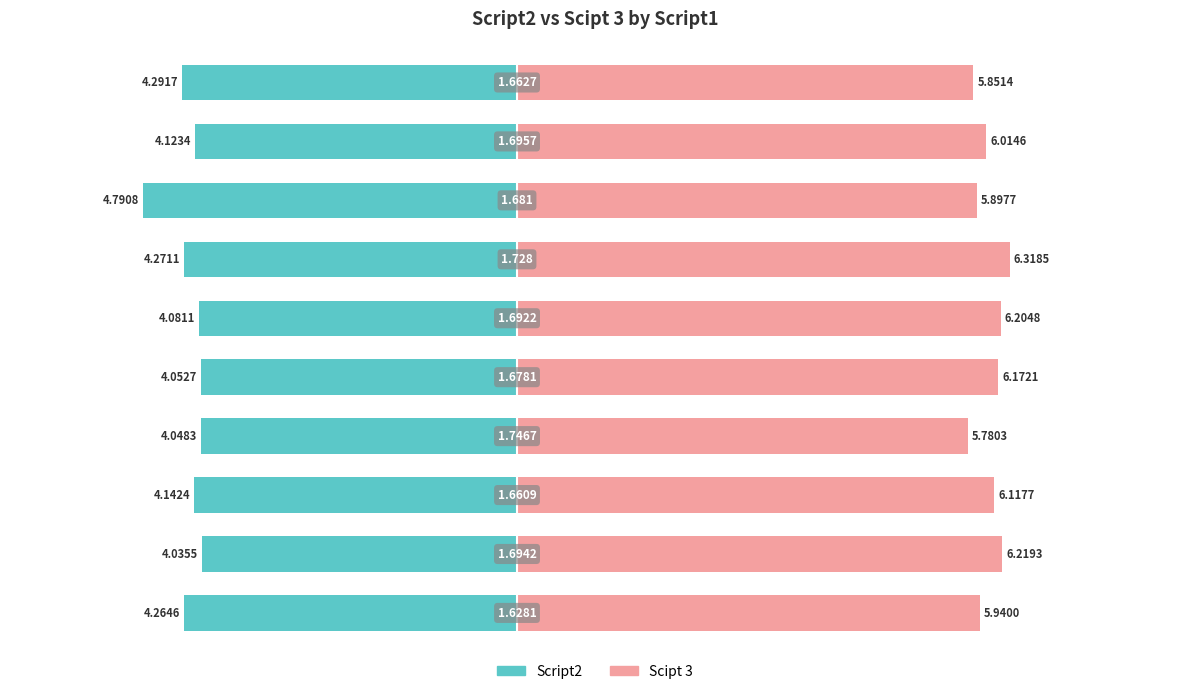

At how many categories does at least one series exceed 2?

10